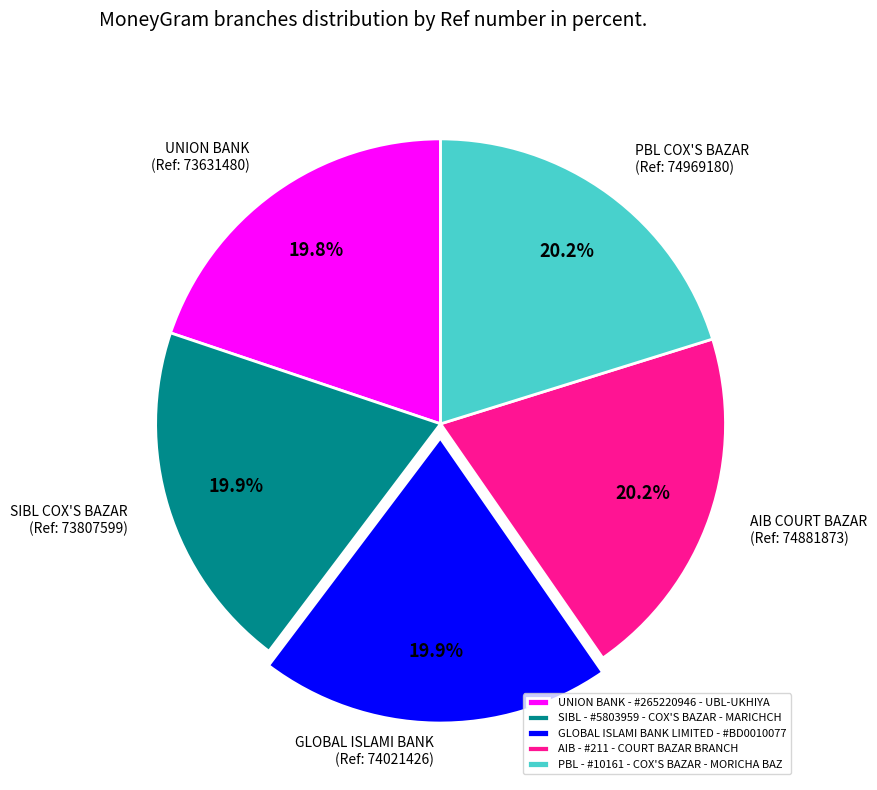

True or false: UNION BANK - #265220946 - UBL-UKHIYA accounts for 30% of the total.

False